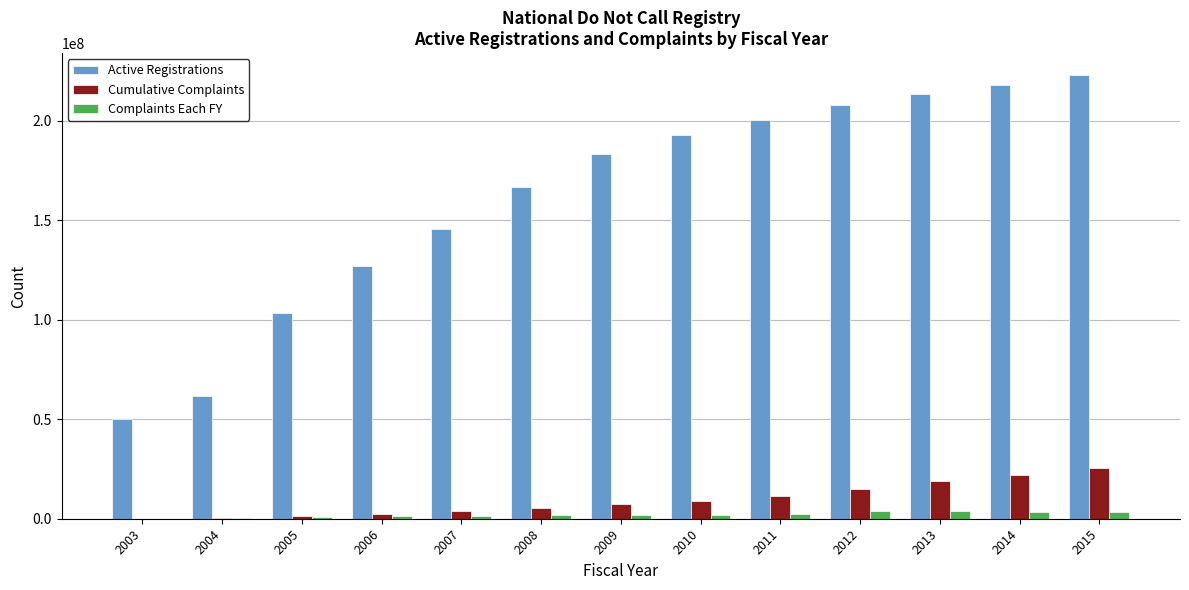

What is the sum of all Active Registrations values?

2093503571